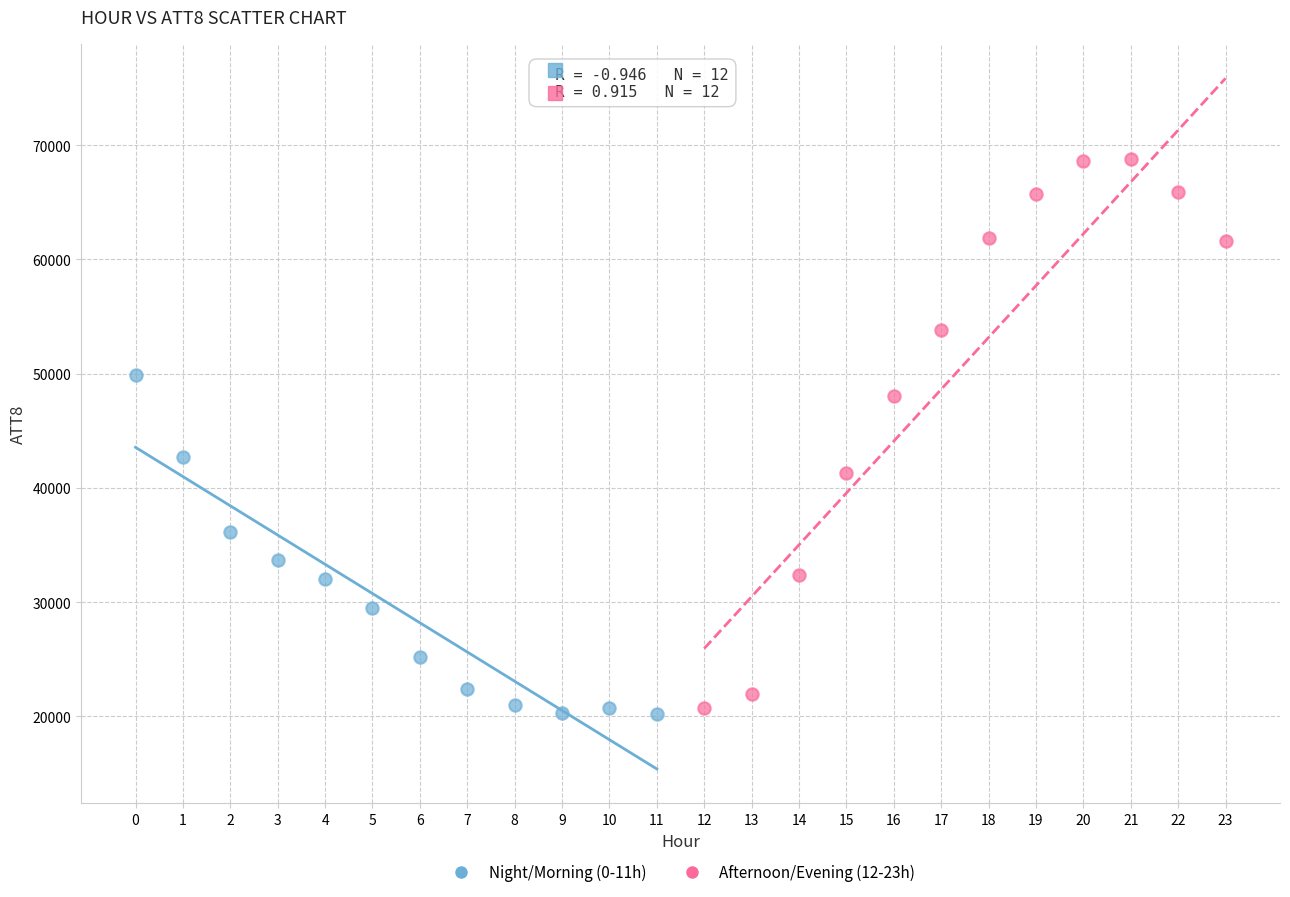

Which series reaches the maximum Y coordinate?

Afternoon/Evening (12-23h)